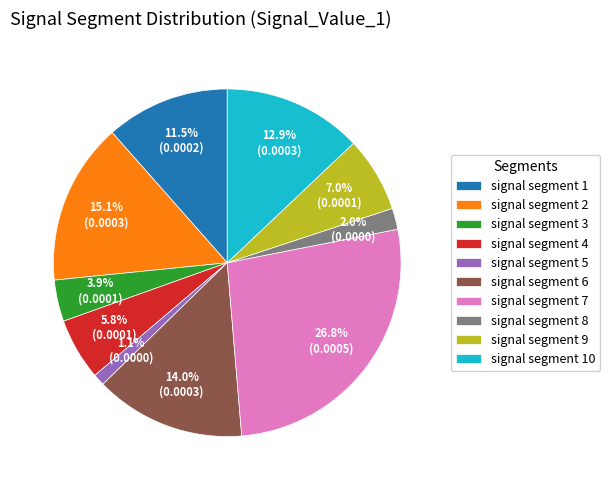

To the nearest percent, what is the difference between the largest and smallest slice percentages?

26%